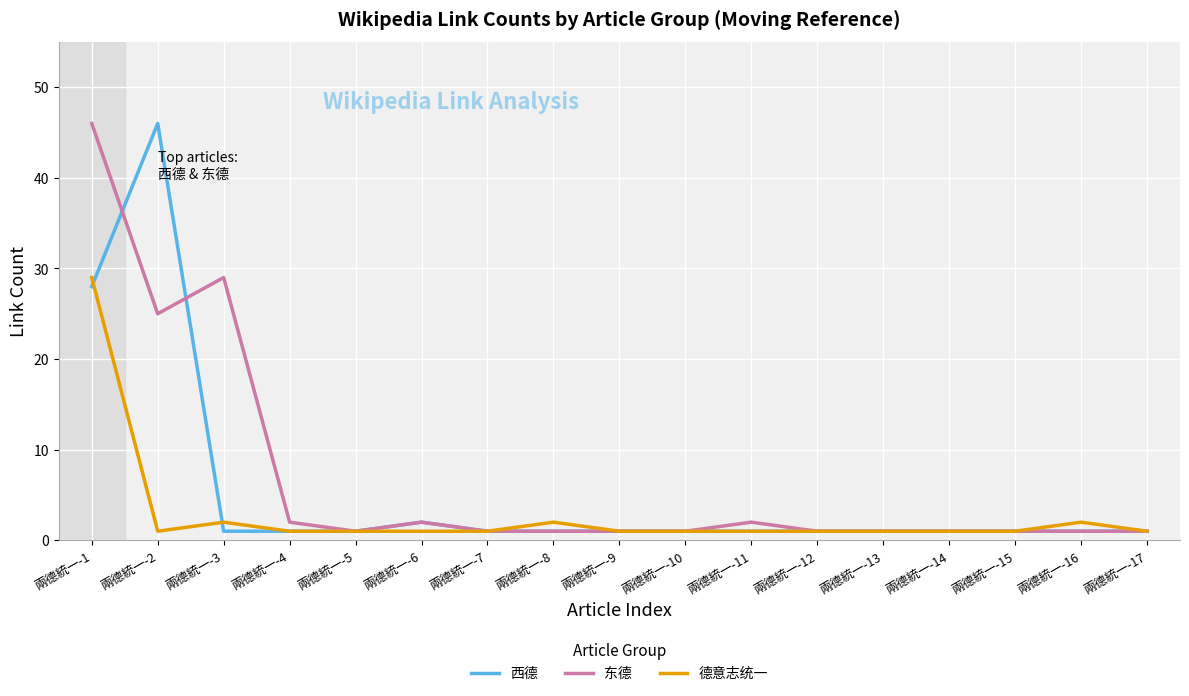

Which series changed the most between 兩德統一-2 and 兩德統一-9?

西德